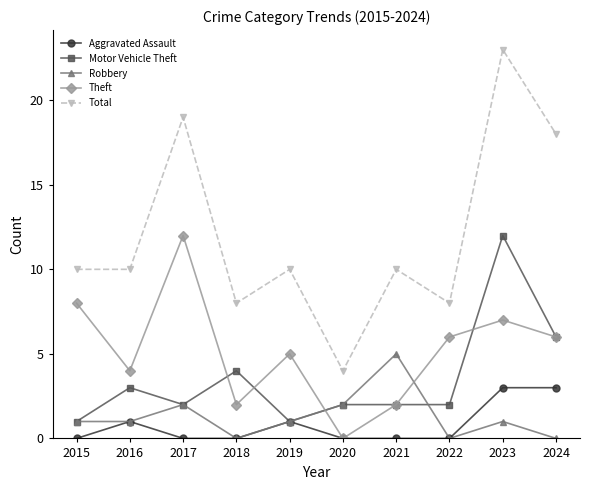

What is the difference between the highest and lowest values at 2017?

19